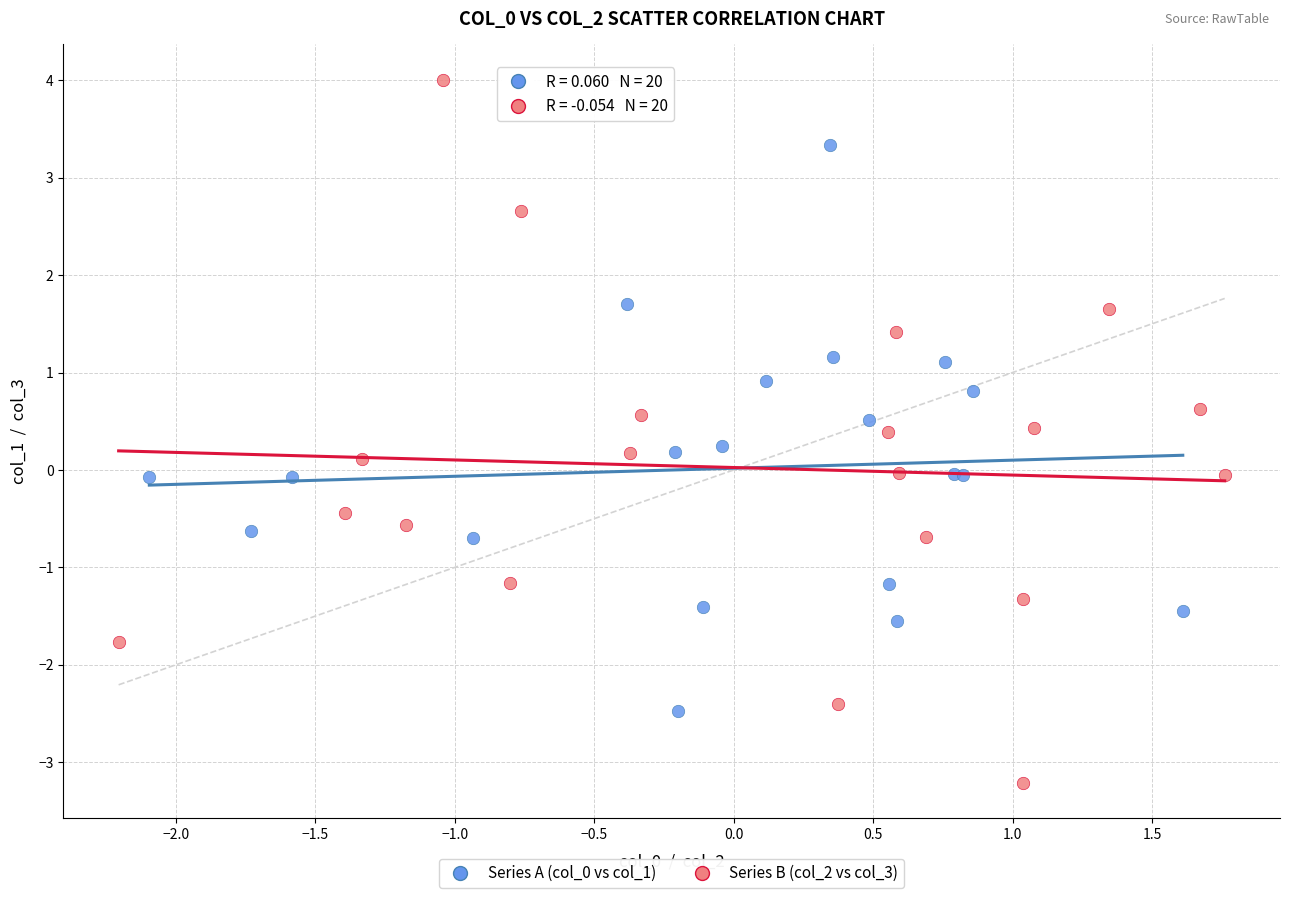

Which series contains the lowest Y value?

Series B (col_2 vs col_3)